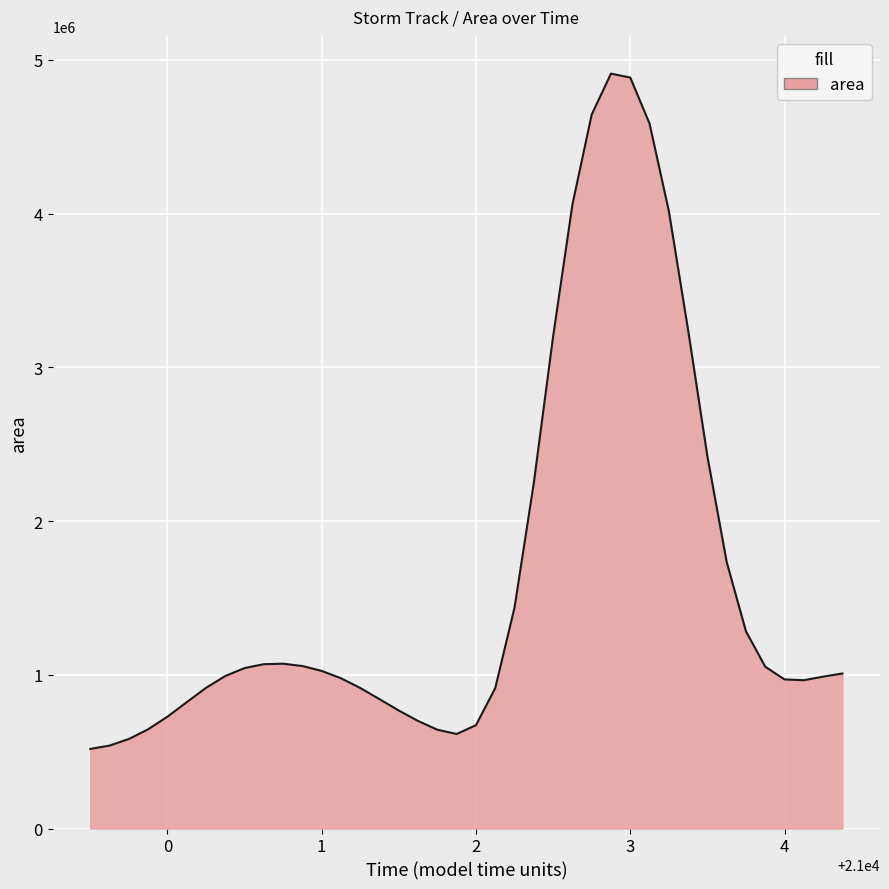

What is the sum of all values?

65689375.0